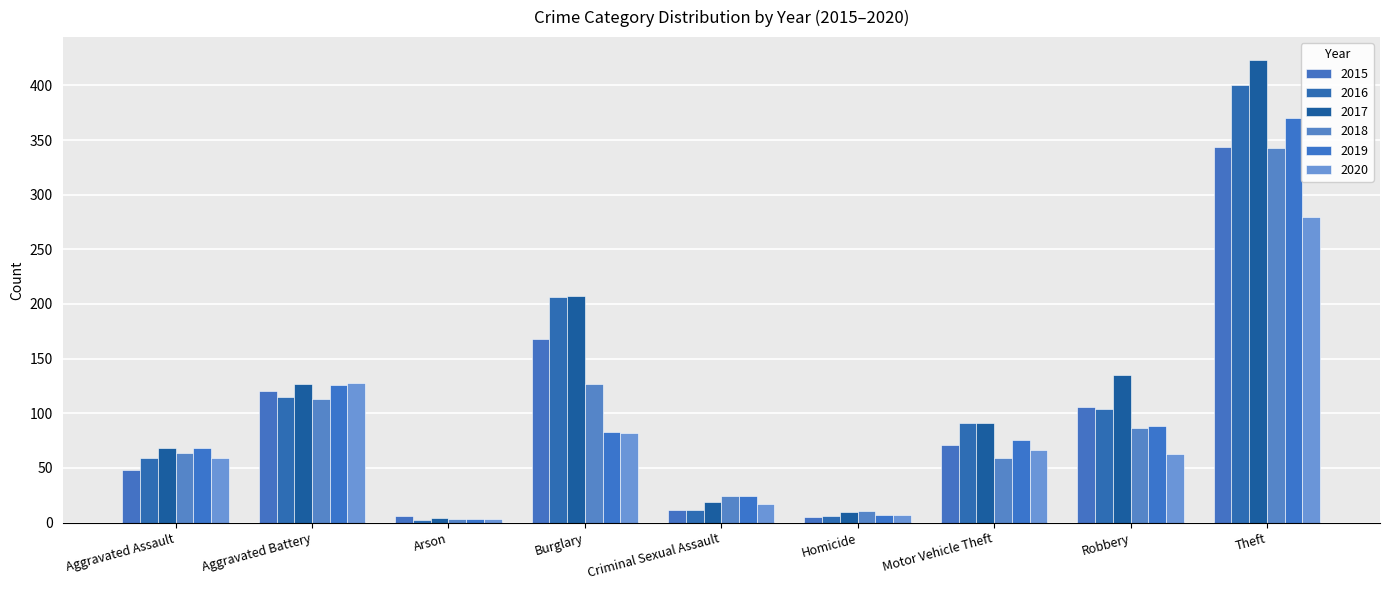

Are the bars horizontal?

No